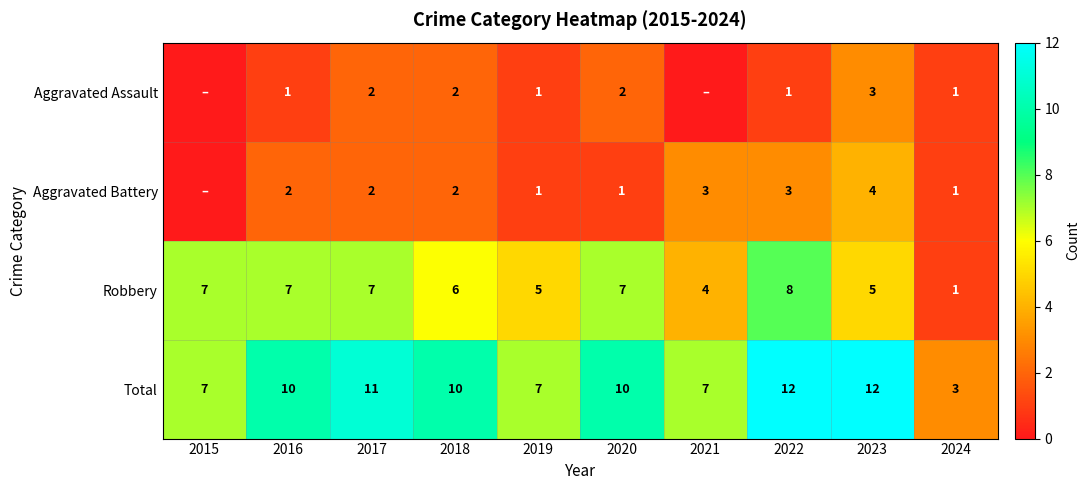

Where is Robbery nearest to the value 4?

2021